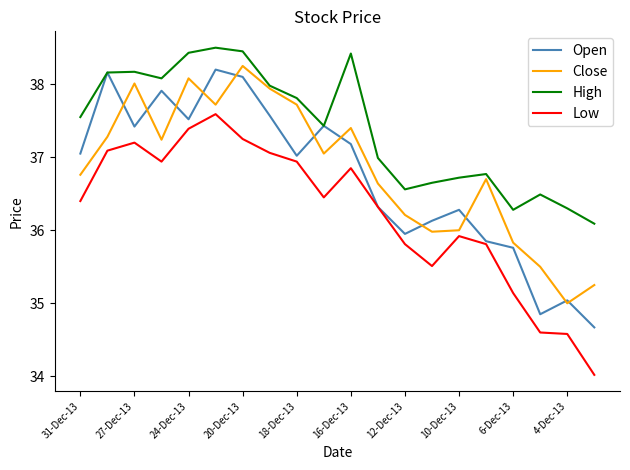

Which series has the largest total across all categories?

High